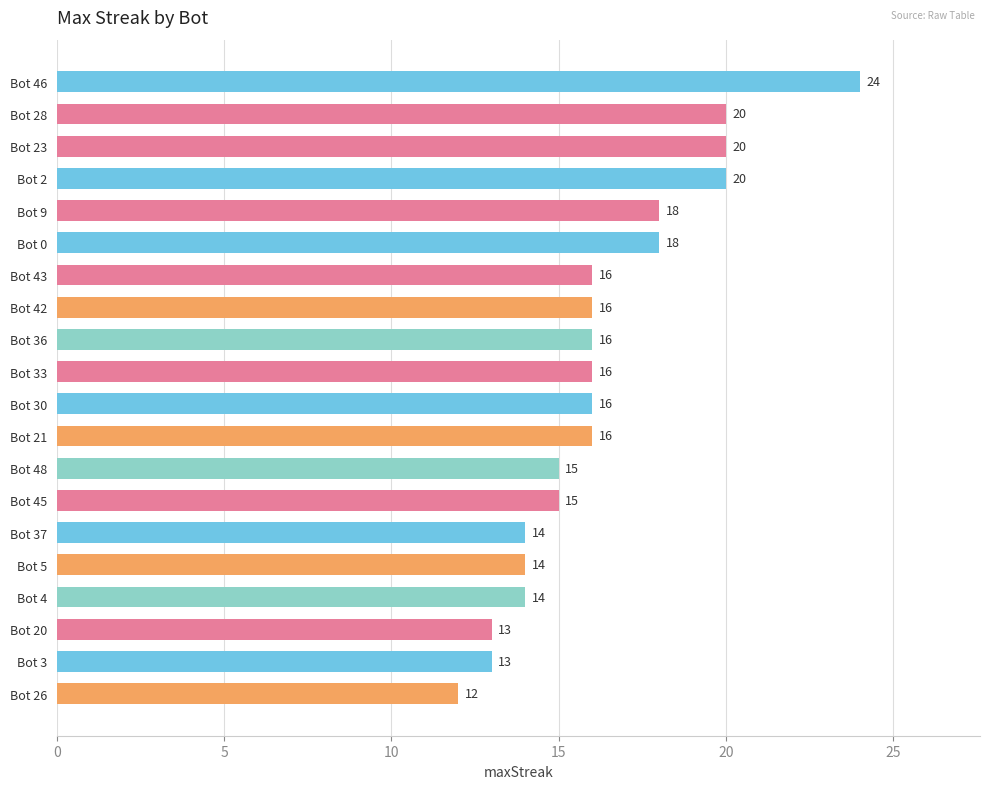

What value does the data have at Bot 4, to the nearest 10?

10